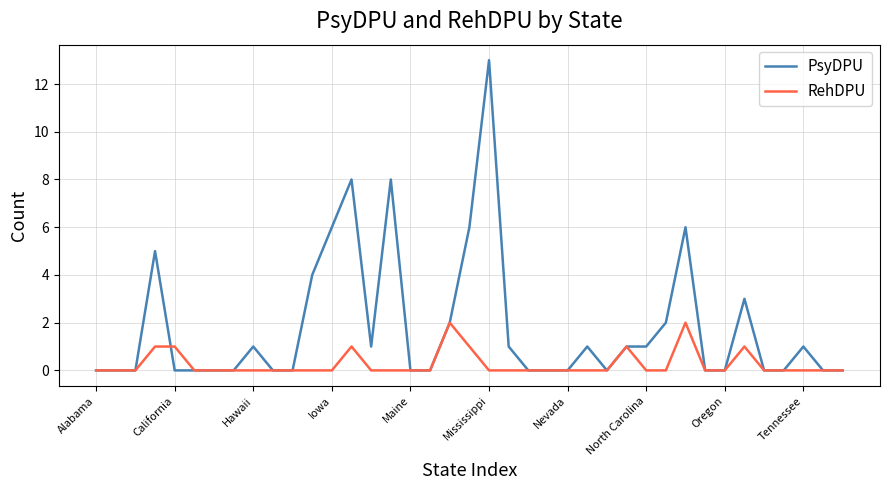

How many lines are shown in the chart?

2